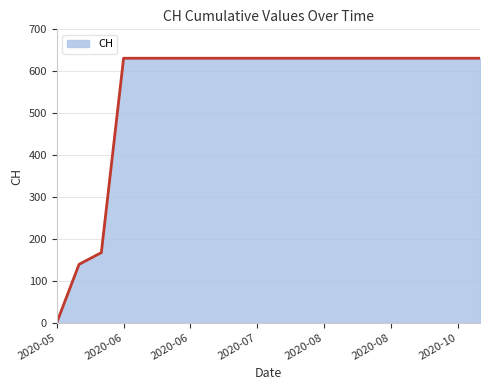

What is the maximum value shown in the chart?

631